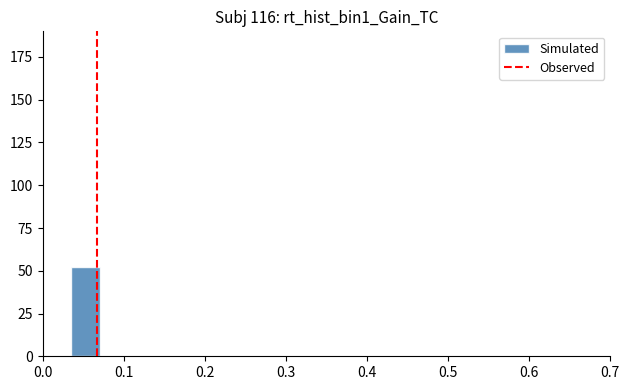

Around what value on the x-axis is the tallest bar? Give the approximate position of its centre, as read against the axis.

0.05